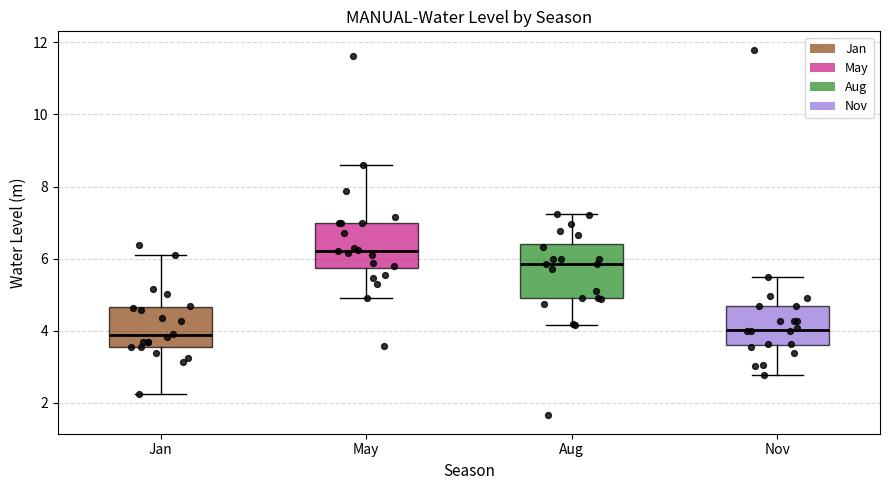

Reading left to right, transcribe this box plot: for each box, give where its median line is, the range the box spans, and where its two whiskers end, as read against the y-axis. The values are not printed on the chart, so give them approximately, as read against the axis.

Jan: median 3.8, box 3.6 to 4.6, whiskers 2.2 to 6.2
May: median 6.2, box 5.8 to 7.0, whiskers 5.0 to 8.6
Aug: median 5.8, box 4.8 to 6.4, whiskers 4.2 to 7.2
Nov: median 4.0, box 3.6 to 4.6, whiskers 2.8 to 5.6